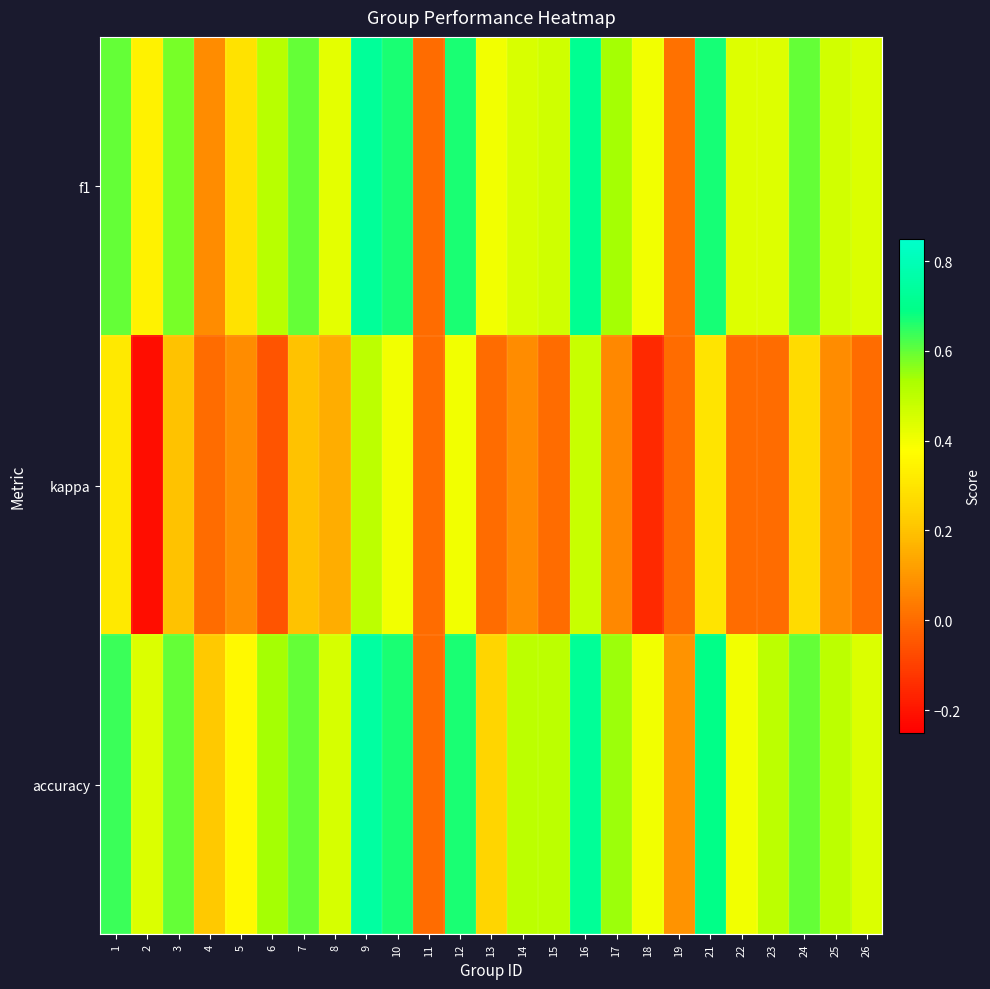

Which has a higher value, 7 or 14?

7